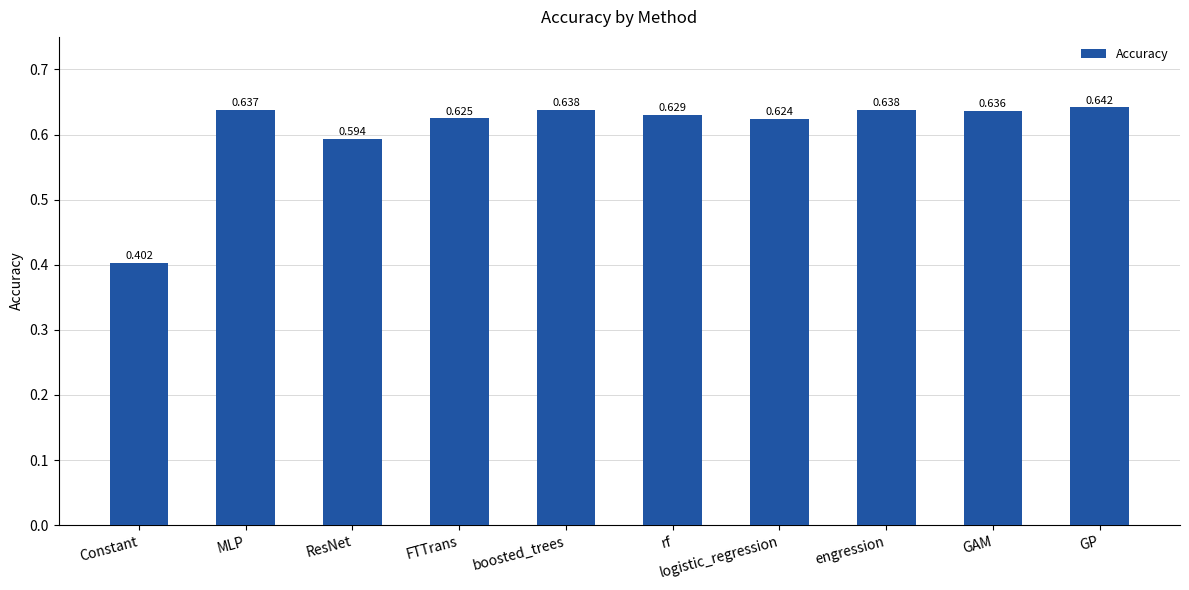

Are the bars grouped side by side (vs. stacked)?

No